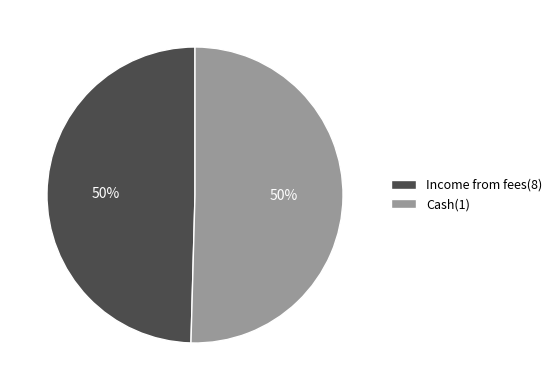

To the nearest percent, what is the combined percentage of Cash(1) and Income from fees(8)?

100%